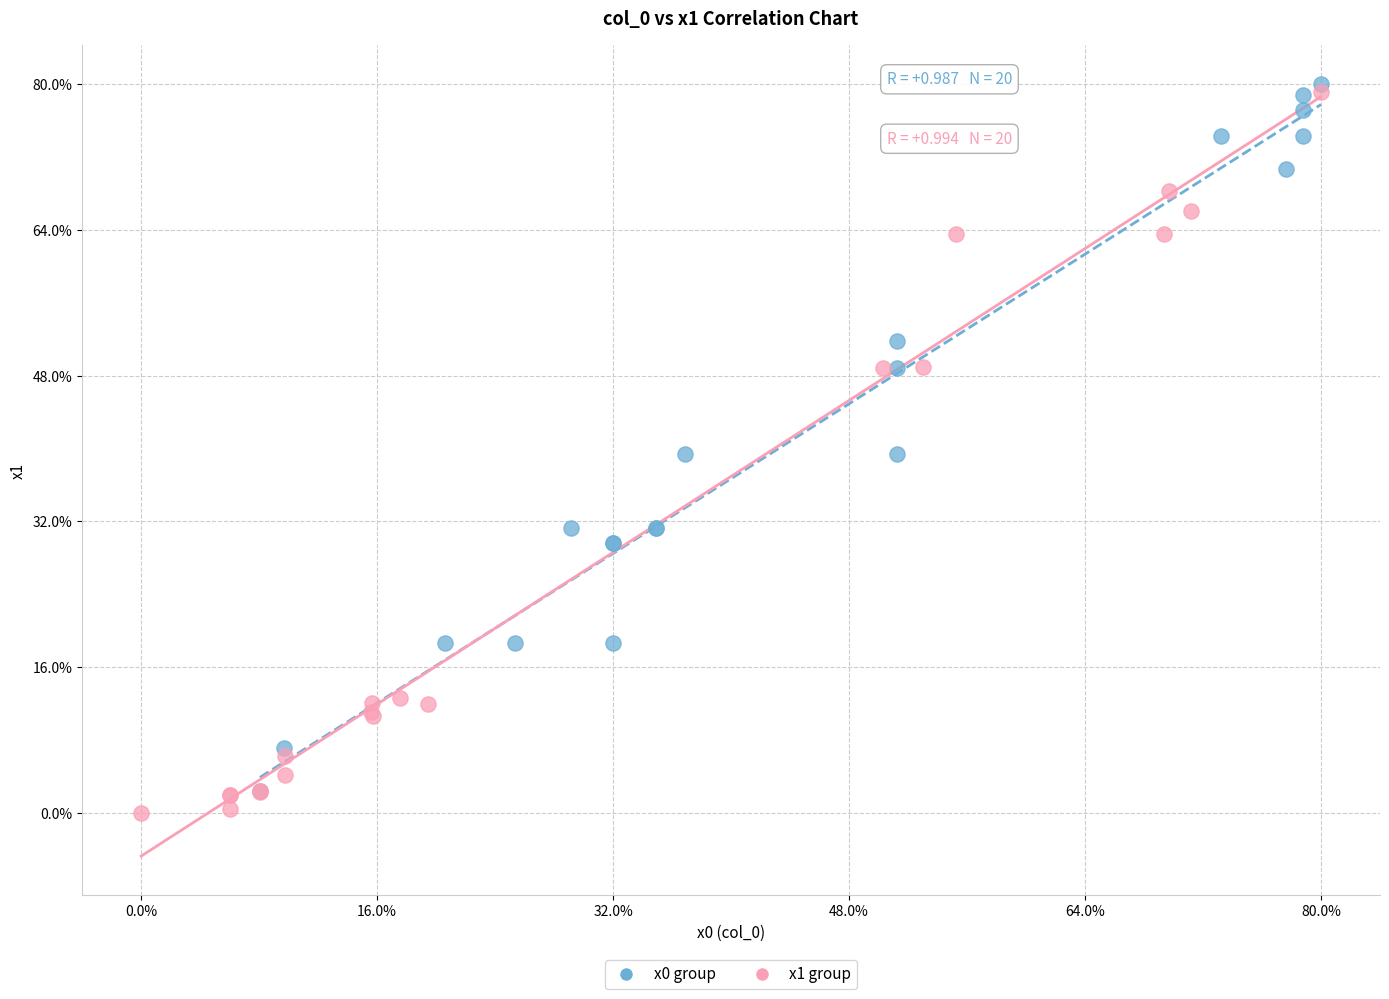

Which series reaches the minimum Y coordinate?

x1 group